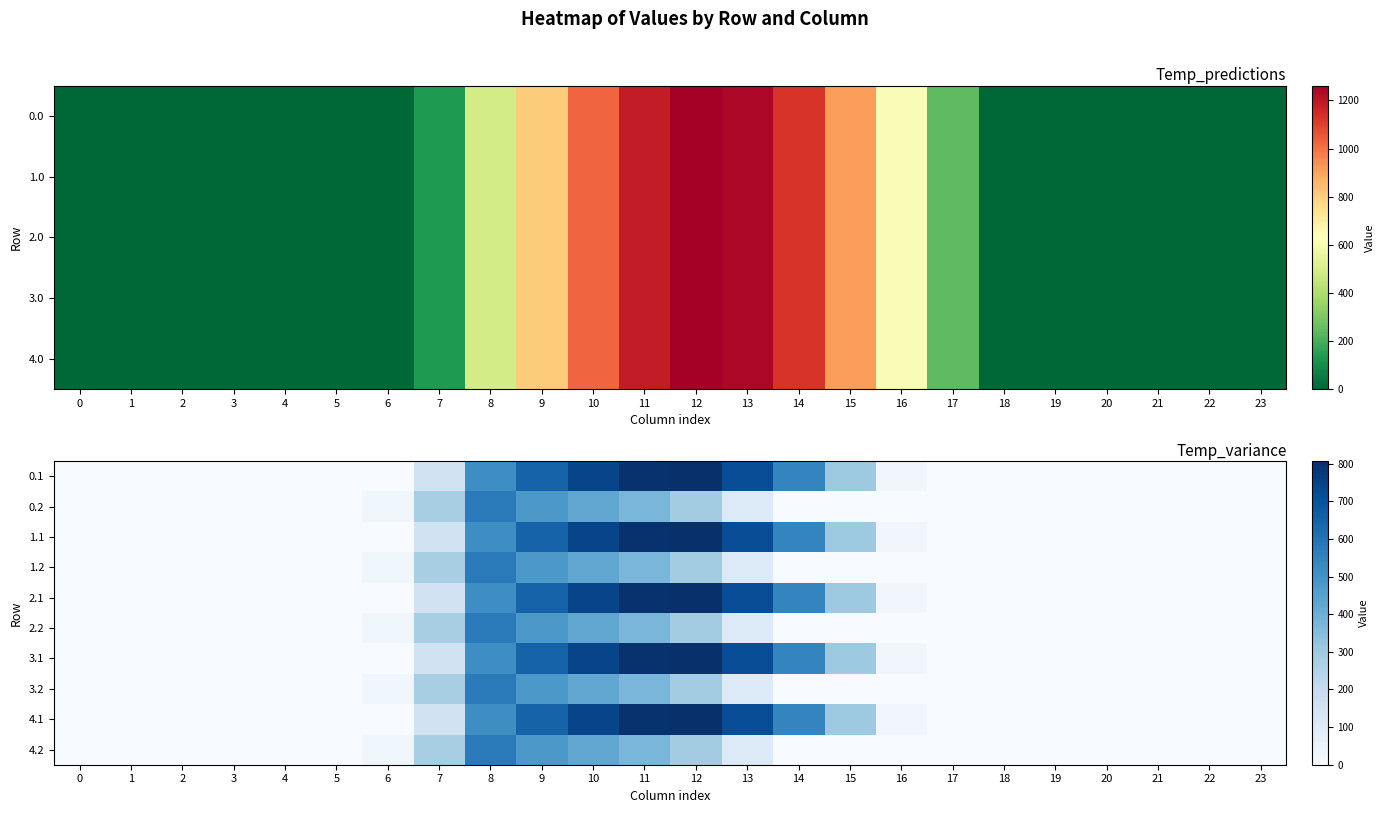

Reading left to right, extract all data points from this chart.

0.1: 0=0.0	1=0.0	2=0.0	3=0.0	4=0.0	5=0.0	6=0.0	7=153.2	8=514.8	9=646.9	10=742.1	11=800.2	12=806.9	13=715.3	14=544.1	15=301.4	16=26.8	17=0.0	18=0.0	19=0.0	20=0.0	21=0.0	22=0.0	23=0.0
0.2: 0=0.0	1=0.0	2=0.0	3=0.0	4=0.0	5=0.0	6=29.3	7=276.9	8=576.6	9=480.7	10=430.5	11=374.4	12=289.5	13=107.8	14=0.0	15=0.0	16=0.0	17=0.0	18=0.0	19=0.0	20=0.0	21=0.0	22=0.0	23=0.0
1.1: 0=0.0	1=0.0	2=0.0	3=0.0	4=0.0	5=0.0	6=0.0	7=153.2	8=514.8	9=646.9	10=742.1	11=800.2	12=806.9	13=715.3	14=544.1	15=301.4	16=26.8	17=0.0	18=0.0	19=0.0	20=0.0	21=0.0	22=0.0	23=0.0
1.2: 0=0.0	1=0.0	2=0.0	3=0.0	4=0.0	5=0.0	6=29.3	7=276.9	8=576.6	9=480.7	10=430.5	11=374.4	12=289.5	13=107.8	14=0.0	15=0.0	16=0.0	17=0.0	18=0.0	19=0.0	20=0.0	21=0.0	22=0.0	23=0.0
2.1: 0=0.0	1=0.0	2=0.0	3=0.0	4=0.0	5=0.0	6=0.0	7=153.2	8=514.8	9=646.9	10=742.1	11=800.2	12=806.9	13=715.3	14=544.1	15=301.4	16=26.8	17=0.0	18=0.0	19=0.0	20=0.0	21=0.0	22=0.0	23=0.0
2.2: 0=0.0	1=0.0	2=0.0	3=0.0	4=0.0	5=0.0	6=29.3	7=276.9	8=576.6	9=480.7	10=430.5	11=374.4	12=289.5	13=107.8	14=0.0	15=0.0	16=0.0	17=0.0	18=0.0	19=0.0	20=0.0	21=0.0	22=0.0	23=0.0
3.1: 0=0.0	1=0.0	2=0.0	3=0.0	4=0.0	5=0.0	6=0.0	7=153.2	8=514.8	9=646.9	10=742.1	11=800.2	12=806.9	13=715.3	14=544.1	15=301.4	16=26.8	17=0.0	18=0.0	19=0.0	20=0.0	21=0.0	22=0.0	23=0.0
3.2: 0=0.0	1=0.0	2=0.0	3=0.0	4=0.0	5=0.0	6=29.3	7=276.9	8=576.6	9=480.7	10=430.5	11=374.4	12=289.5	13=107.8	14=0.0	15=0.0	16=0.0	17=0.0	18=0.0	19=0.0	20=0.0	21=0.0	22=0.0	23=0.0
4.1: 0=0.0	1=0.0	2=0.0	3=0.0	4=0.0	5=0.0	6=0.0	7=153.2	8=514.8	9=646.9	10=742.1	11=800.2	12=806.9	13=715.3	14=544.1	15=301.4	16=26.8	17=0.0	18=0.0	19=0.0	20=0.0	21=0.0	22=0.0	23=0.0
4.2: 0=0.0	1=0.0	2=0.0	3=0.0	4=0.0	5=0.0	6=29.3	7=276.9	8=576.6	9=480.7	10=430.5	11=374.4	12=289.5	13=107.8	14=0.0	15=0.0	16=0.0	17=0.0	18=0.0	19=0.0	20=0.0	21=0.0	22=0.0	23=0.0